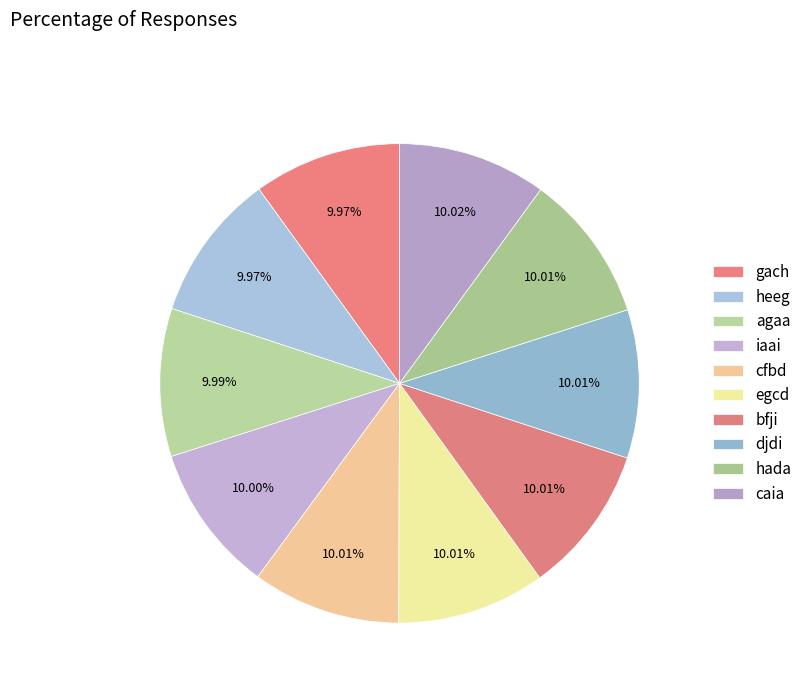

Is it true that caia is 10% of the pie?

True